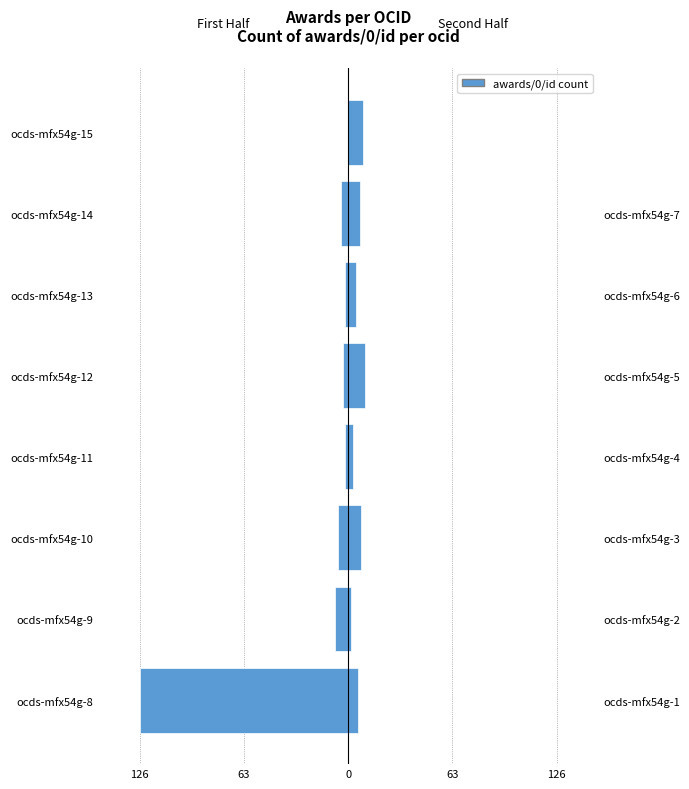

What is the maximum value for Second Half ocids?

10